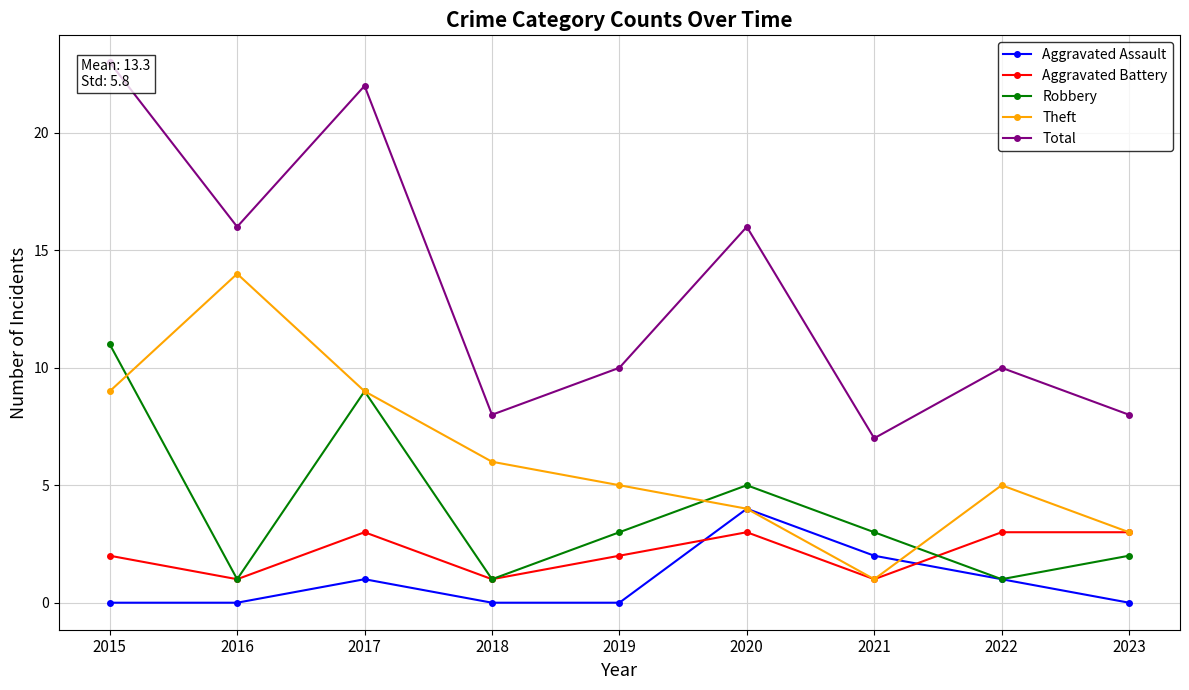

Which has a higher value, 2016 or 2017?

2017